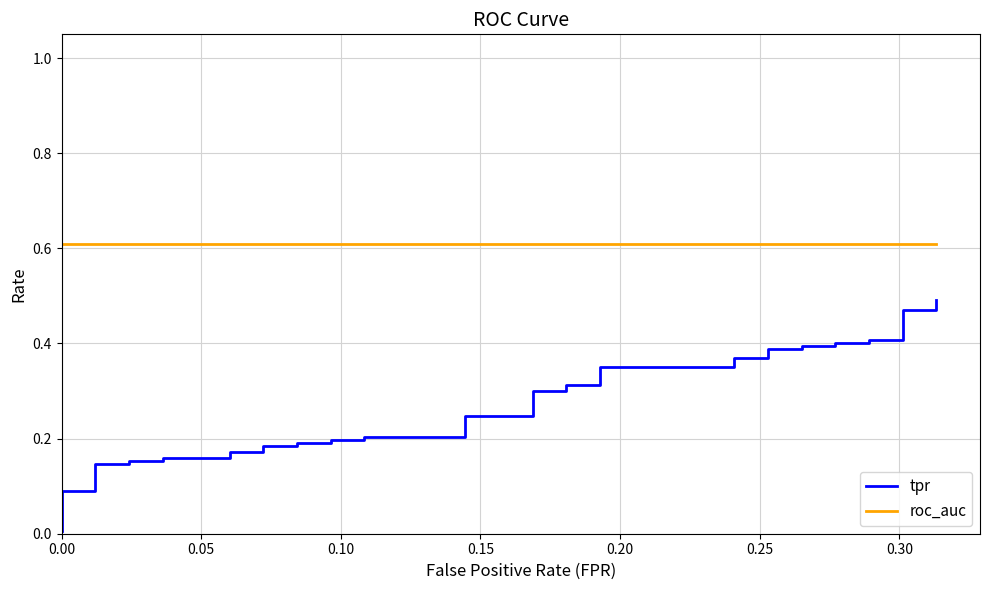

What are all the series names shown in the legend?

tpr, roc_auc